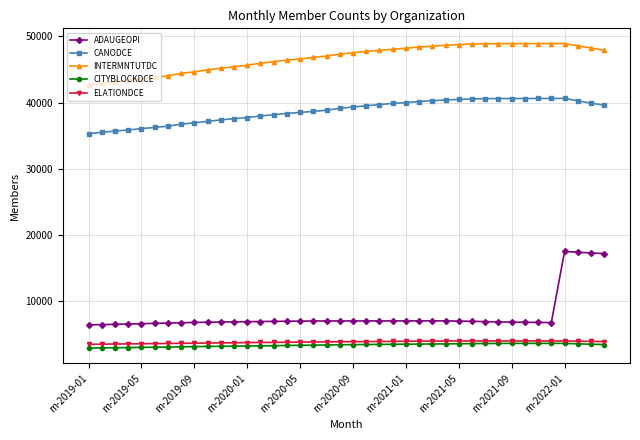

What is the difference between the second highest and minimum values in the CANODCE series?

5329